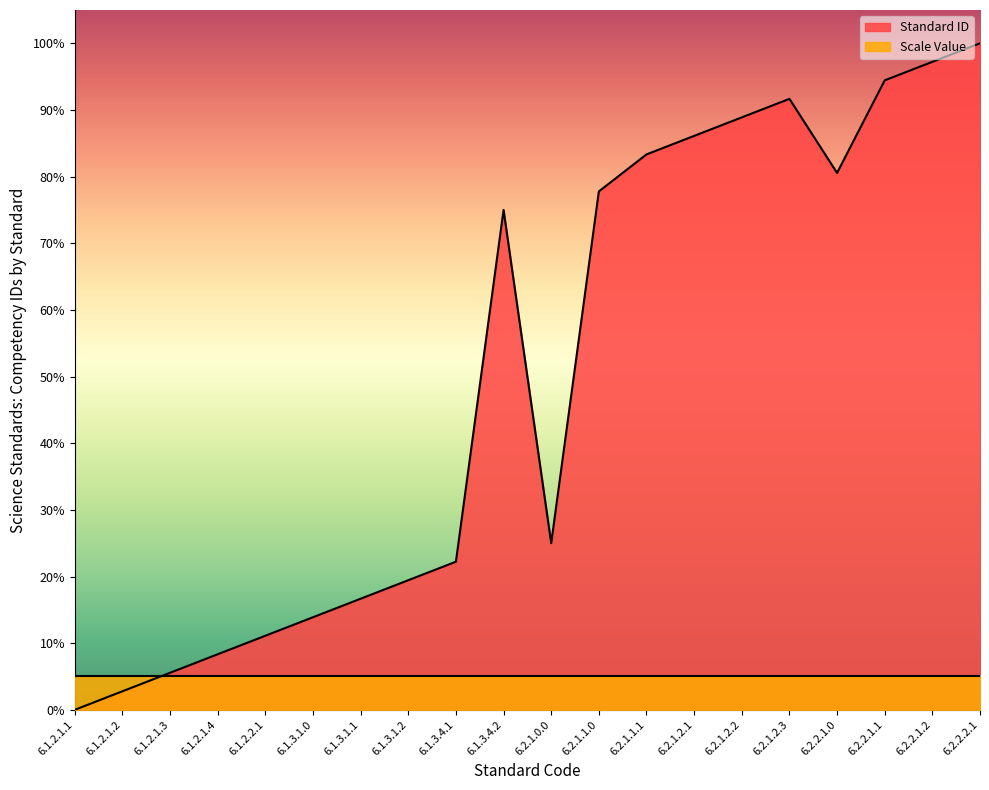

Reading left to right, what are all the values shown in this chart?

0.0	2.8	5.6	8.3	11.1	13.9	16.7	19.4	22.2	75.0	25.0	77.8	83.3	86.1	88.9	91.7	80.6	94.4	97.2	100.0